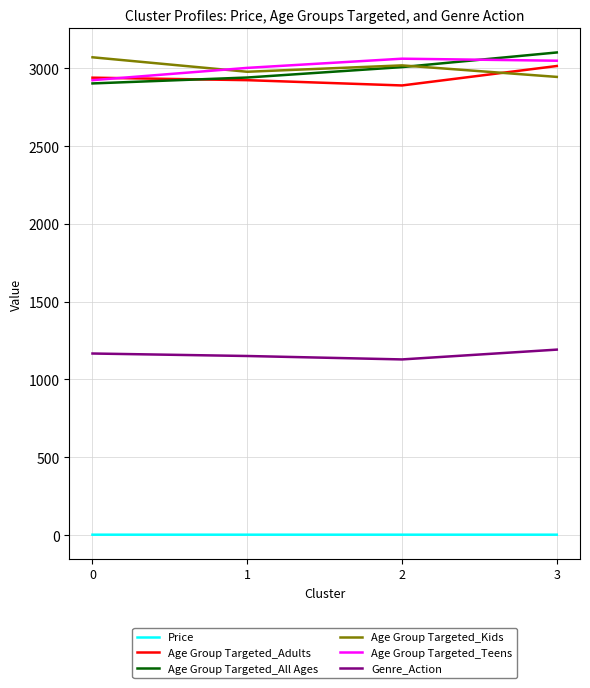

Is the value of Genre_Action at 1 greater than the value of Age Group Targeted_Teens at 3?

No